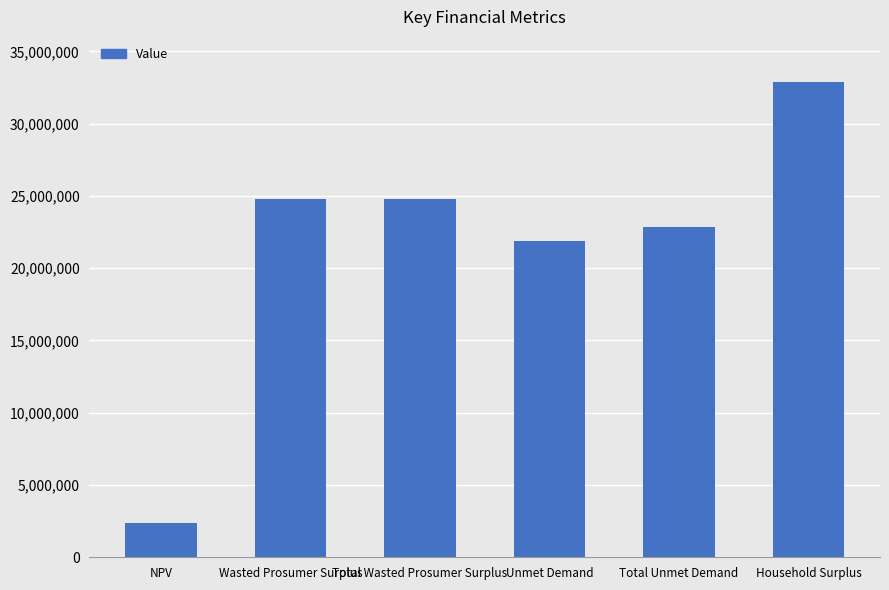

Read the value at Total Wasted Prosumer Surplus.

24801166.9